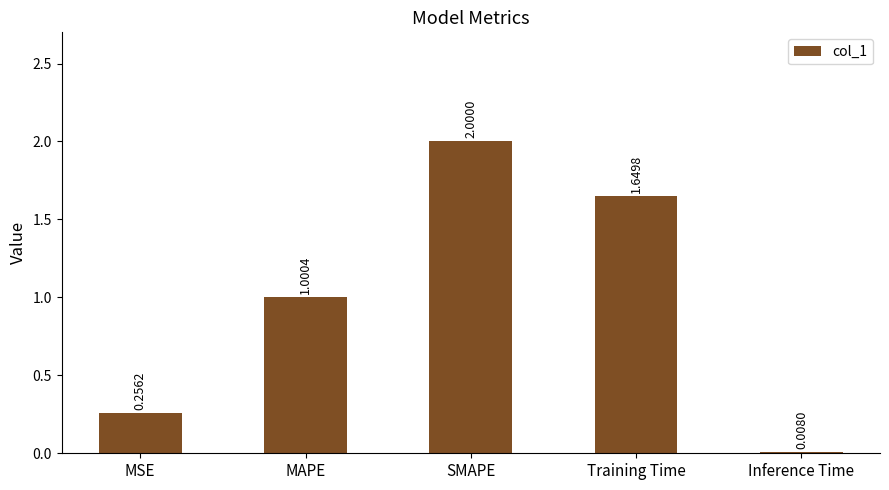

What is the sum of the values at MSE and Training Time?

1.9